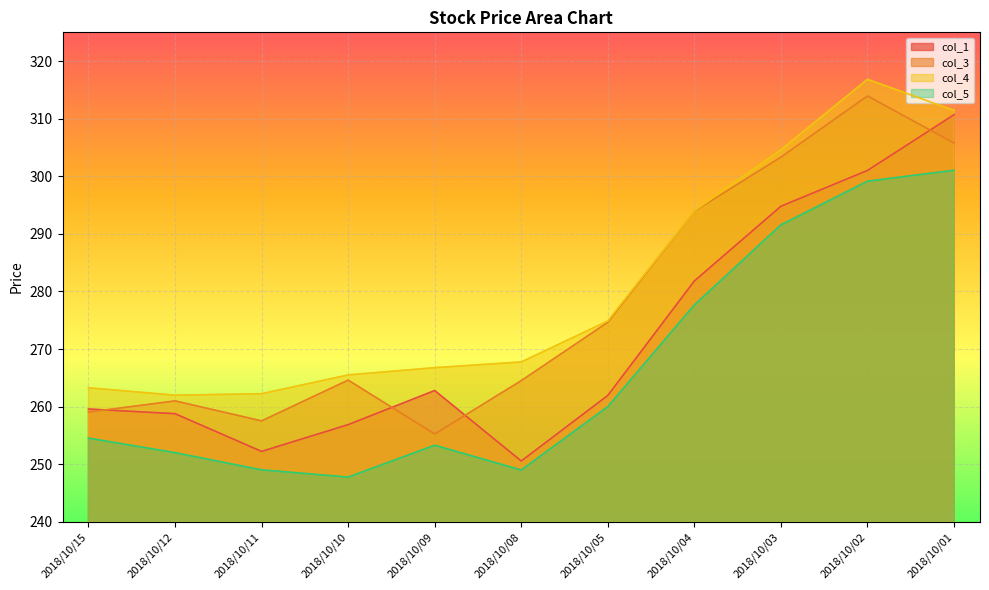

Between 2018/10/03 and 2018/10/02, which series saw the biggest shift?

col_4